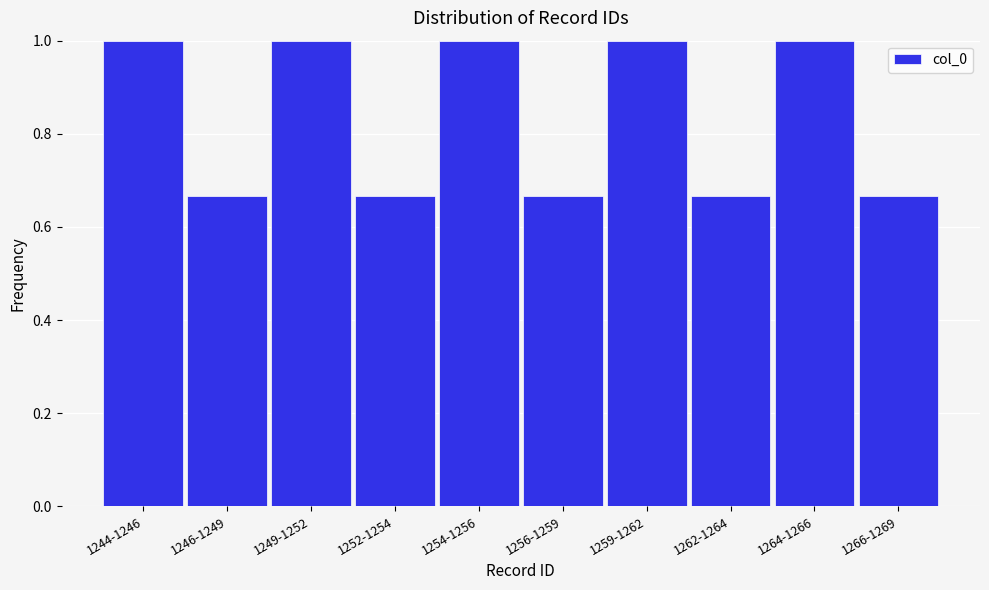

What is the value of the 9th bar from the left?

1.0